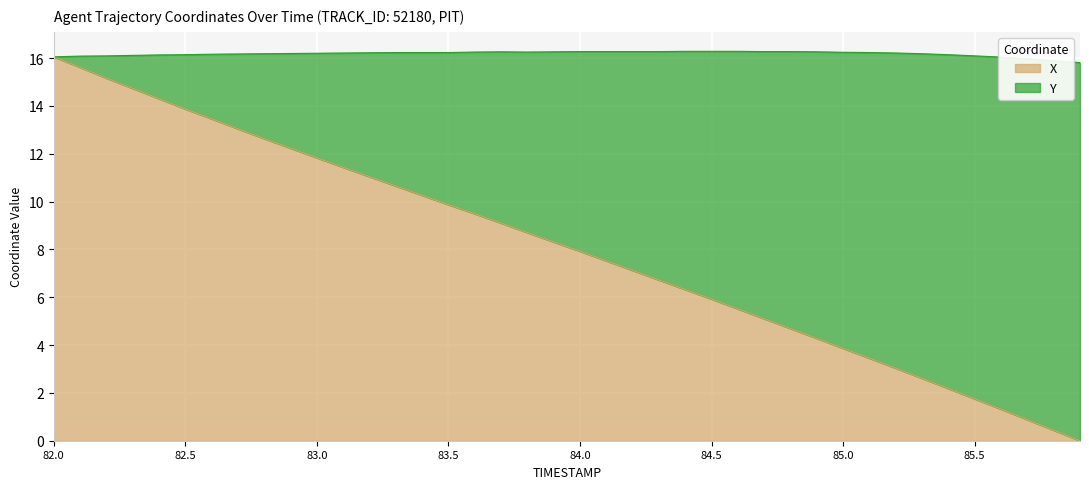

The chart shows a value of 0.4 at 85.7. True or false?

False